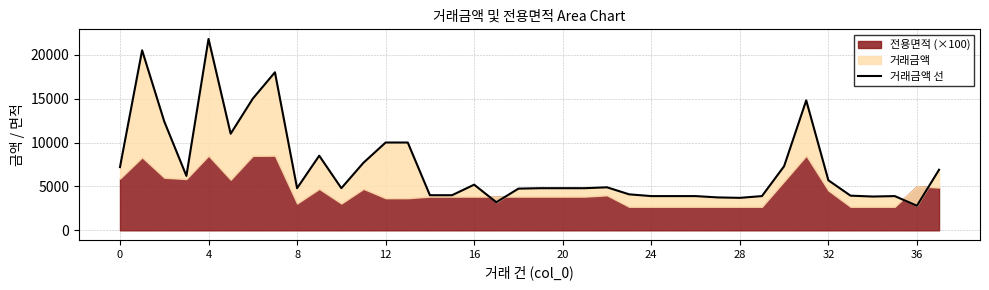

Between 37 and 15, which is larger?

37